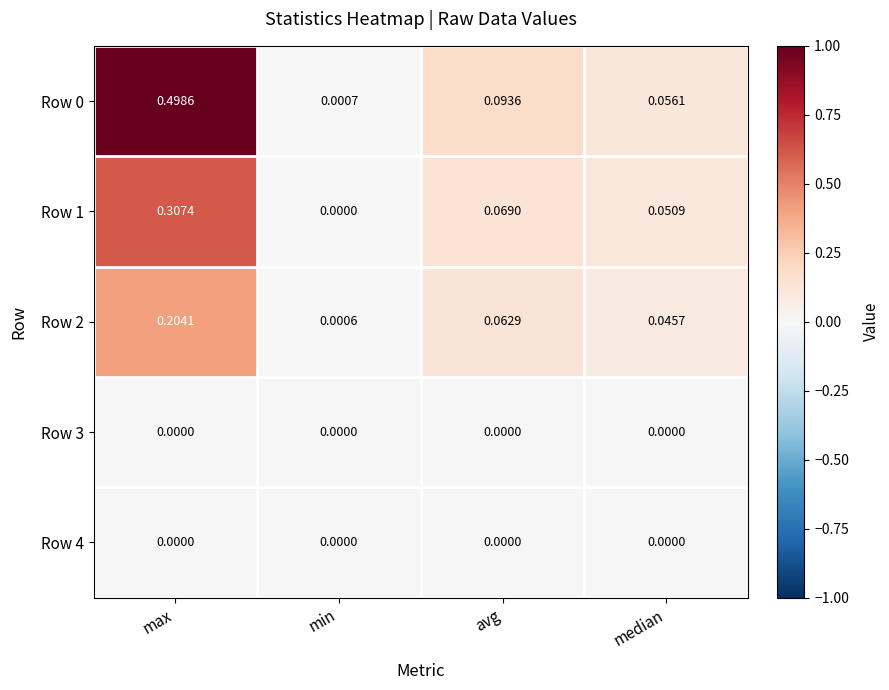

At which category is the sum across all series the highest?

max